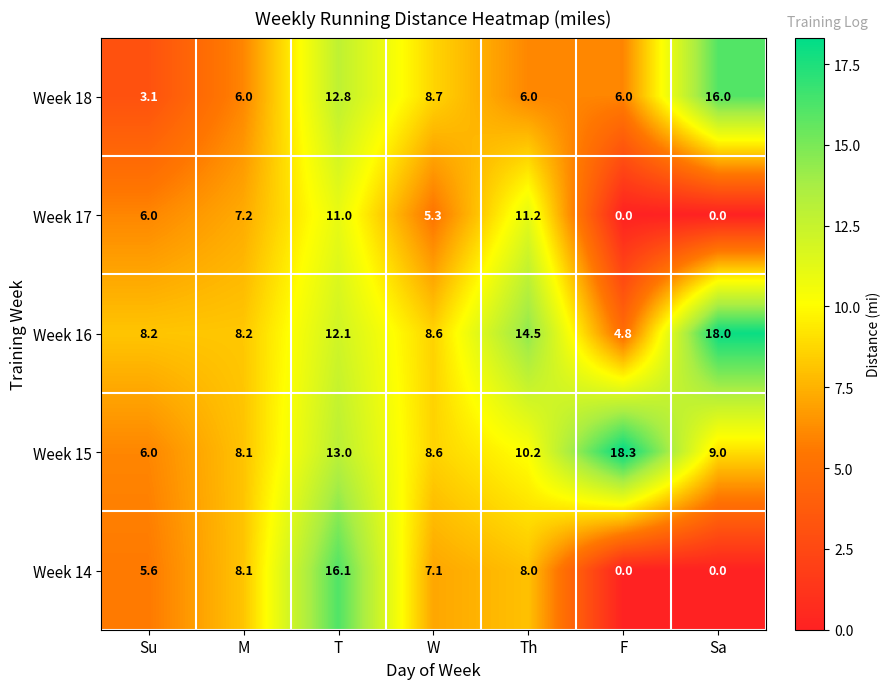

Is the value of Week 18 at Th greater than the value of Week 14 at Sa?

Yes